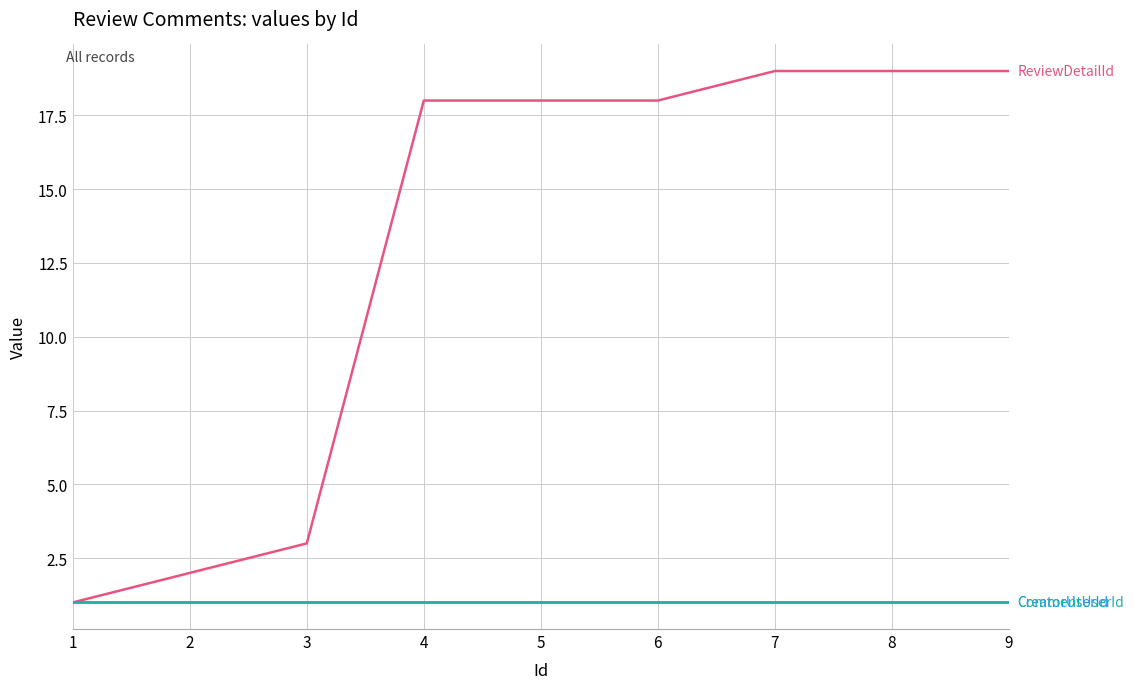

Is it true that CommentUserId equals 2 at 2?

False